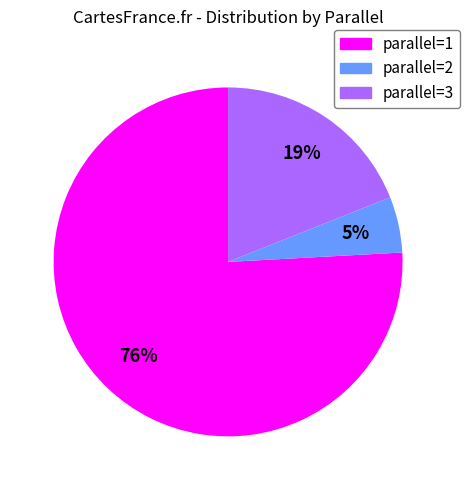

What is the largest slice in the pie chart?

parallel=1